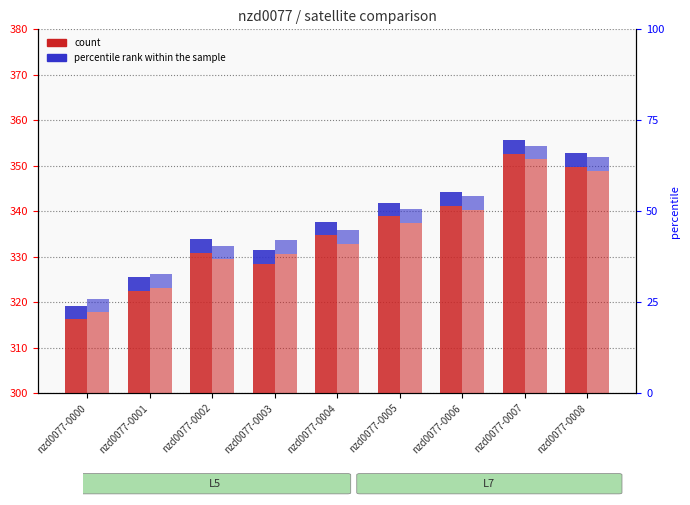

Is it true that L7 (percentile rank) equals 5.2 at nzd0077-0003?

False